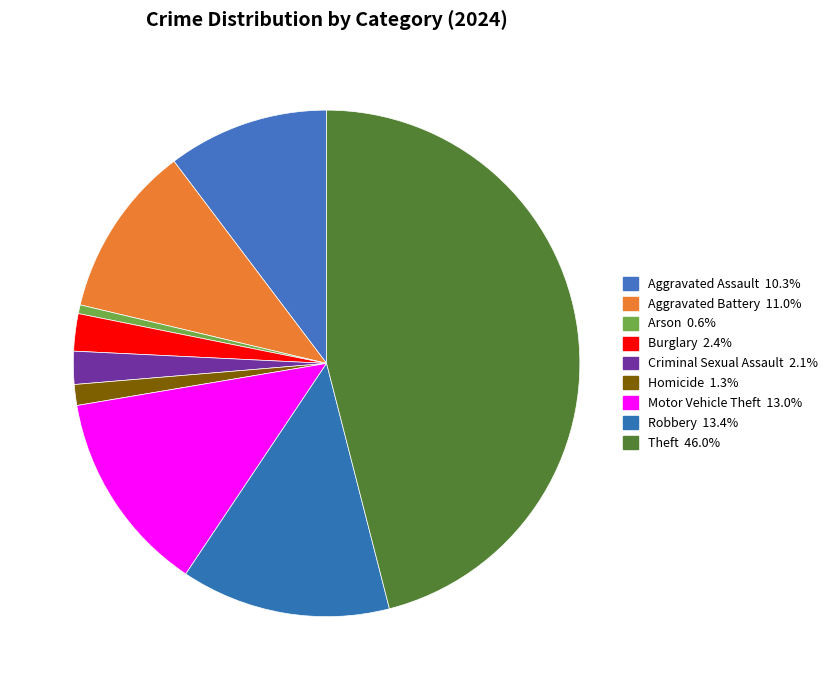

To the nearest percent, what is the average slice percentage?

11%